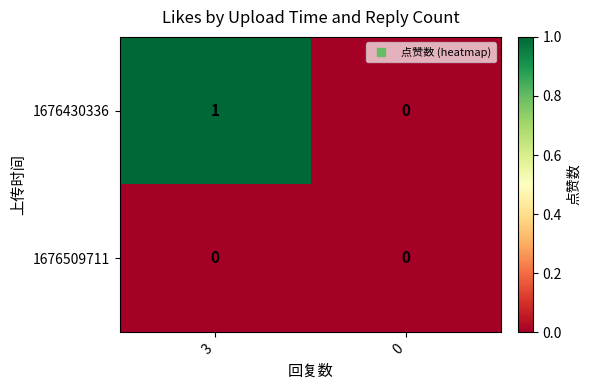

Which series has the largest total across all categories?

1676430336